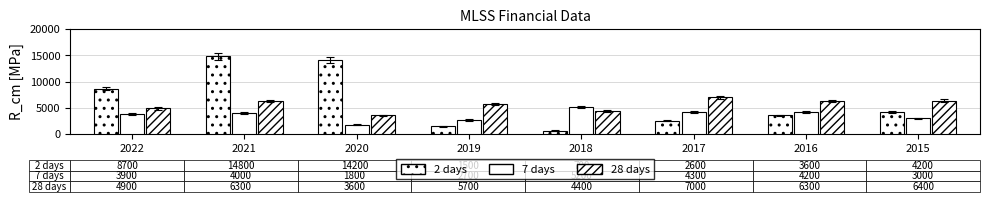

How many series are shown in this chart?

3